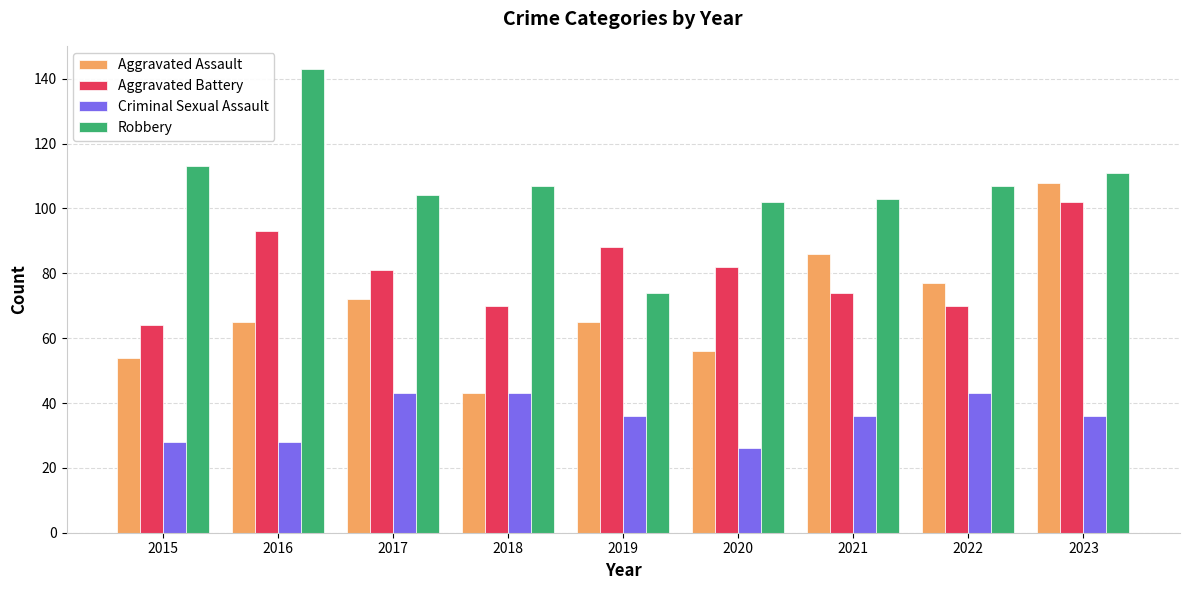

Is it true that Aggravated Battery equals 70 at 2022?

True